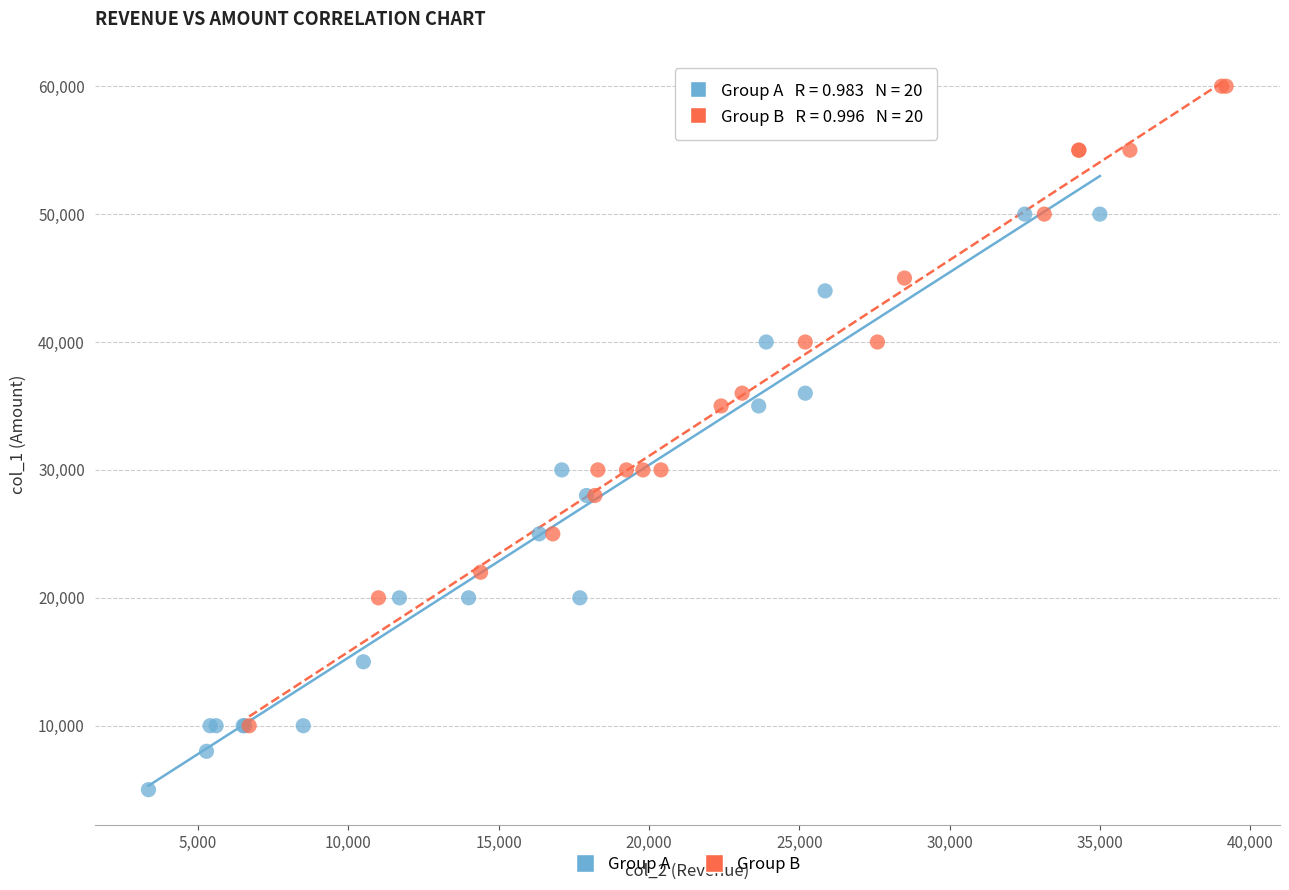

Which series has the largest Y range (max minus min)?

Group B